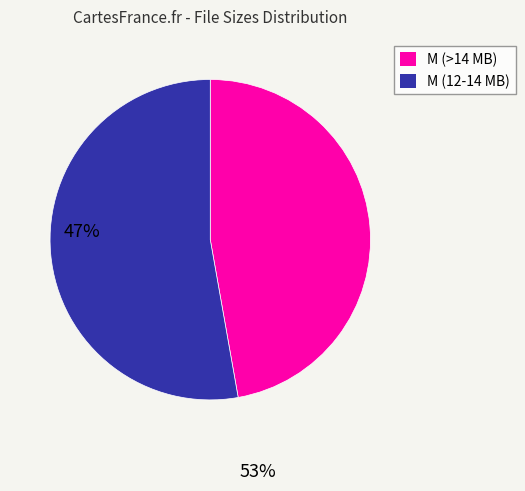

Is there a majority slice in this chart?

Yes